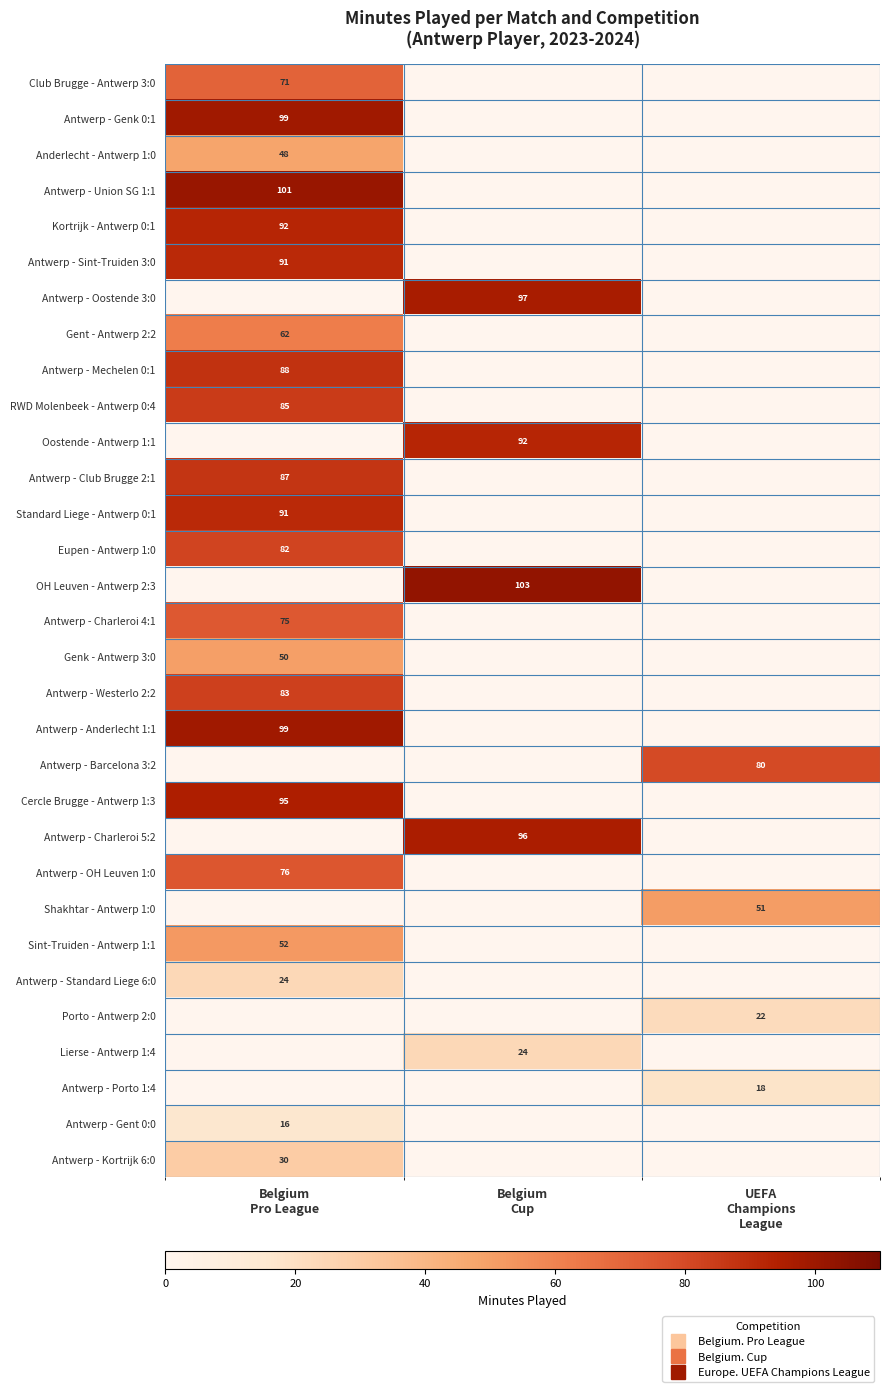

Rank the categories by Kortrijk - Antwerp 0:1 value from highest to lowest.

Belgium Pro League, Belgium Cup, UEFA Champions League